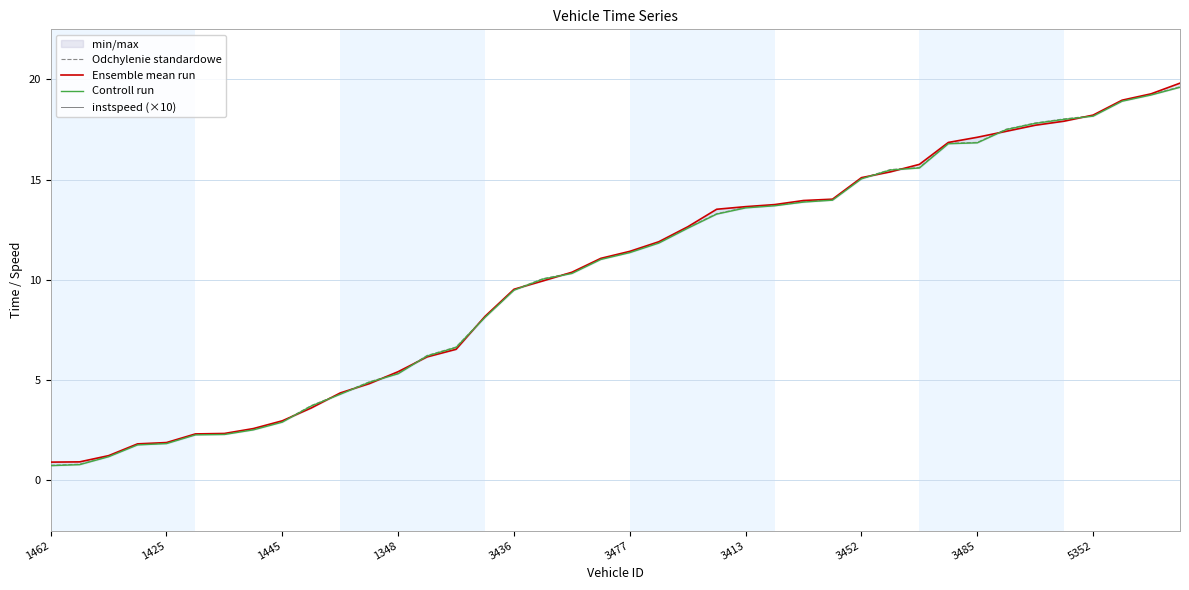

How many categories are shown in the chart?

40